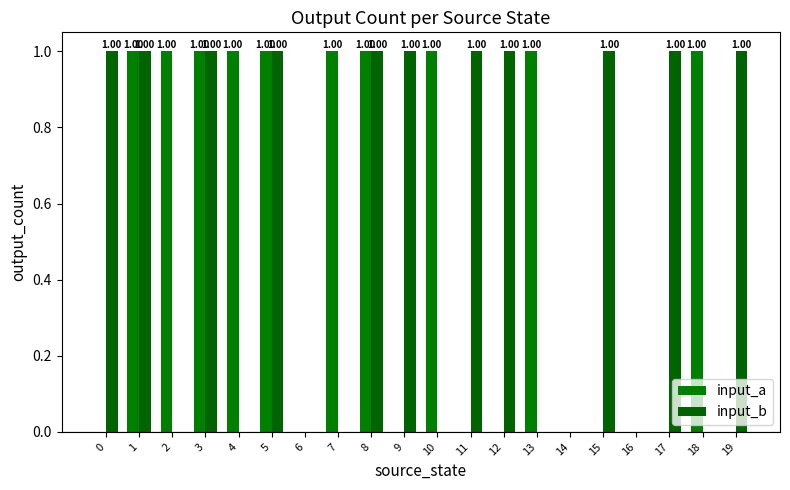

List the labels in order of input_a value, largest first.

1, 2, 3, 4, 5, 7, 8, 10, 13, 18, 0, 6, 9, 11, 12, 14, 15, 16, 17, 19